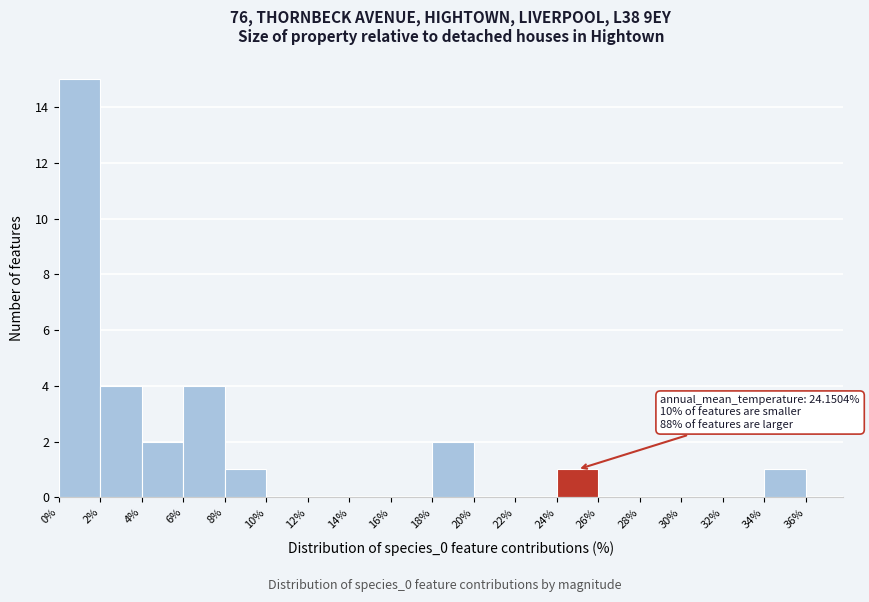

Over which range of the x-axis is the bar tallest?

0% to 2%